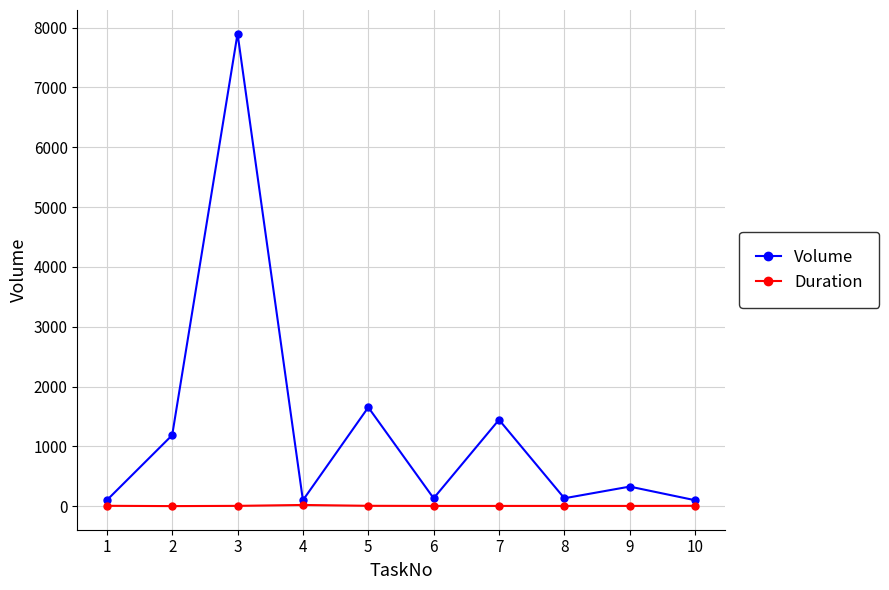

What are all the series names shown in the legend?

Volume, Duration